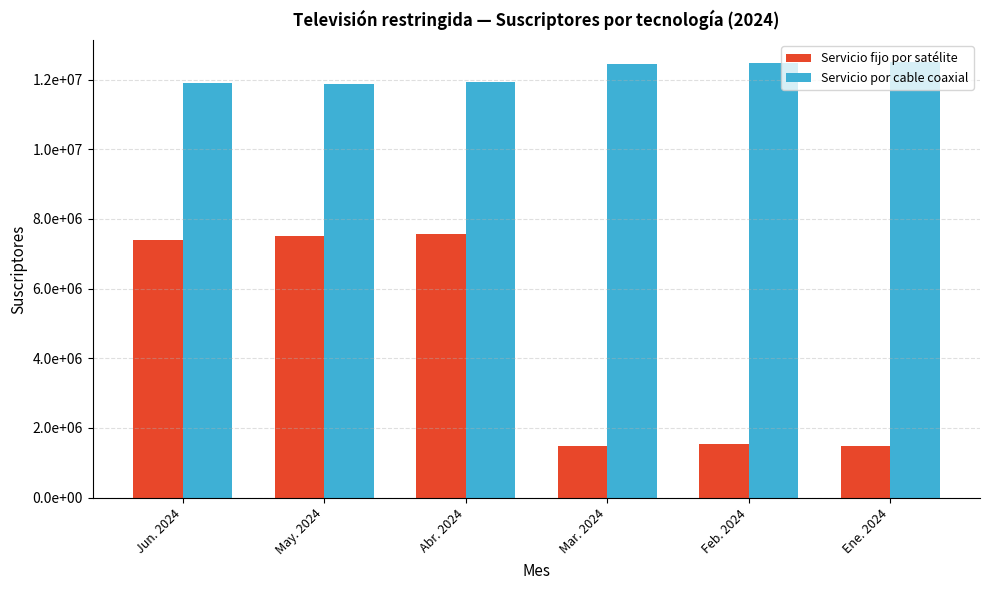

What is the sum of all Servicio fijo por satélite values?

26979858